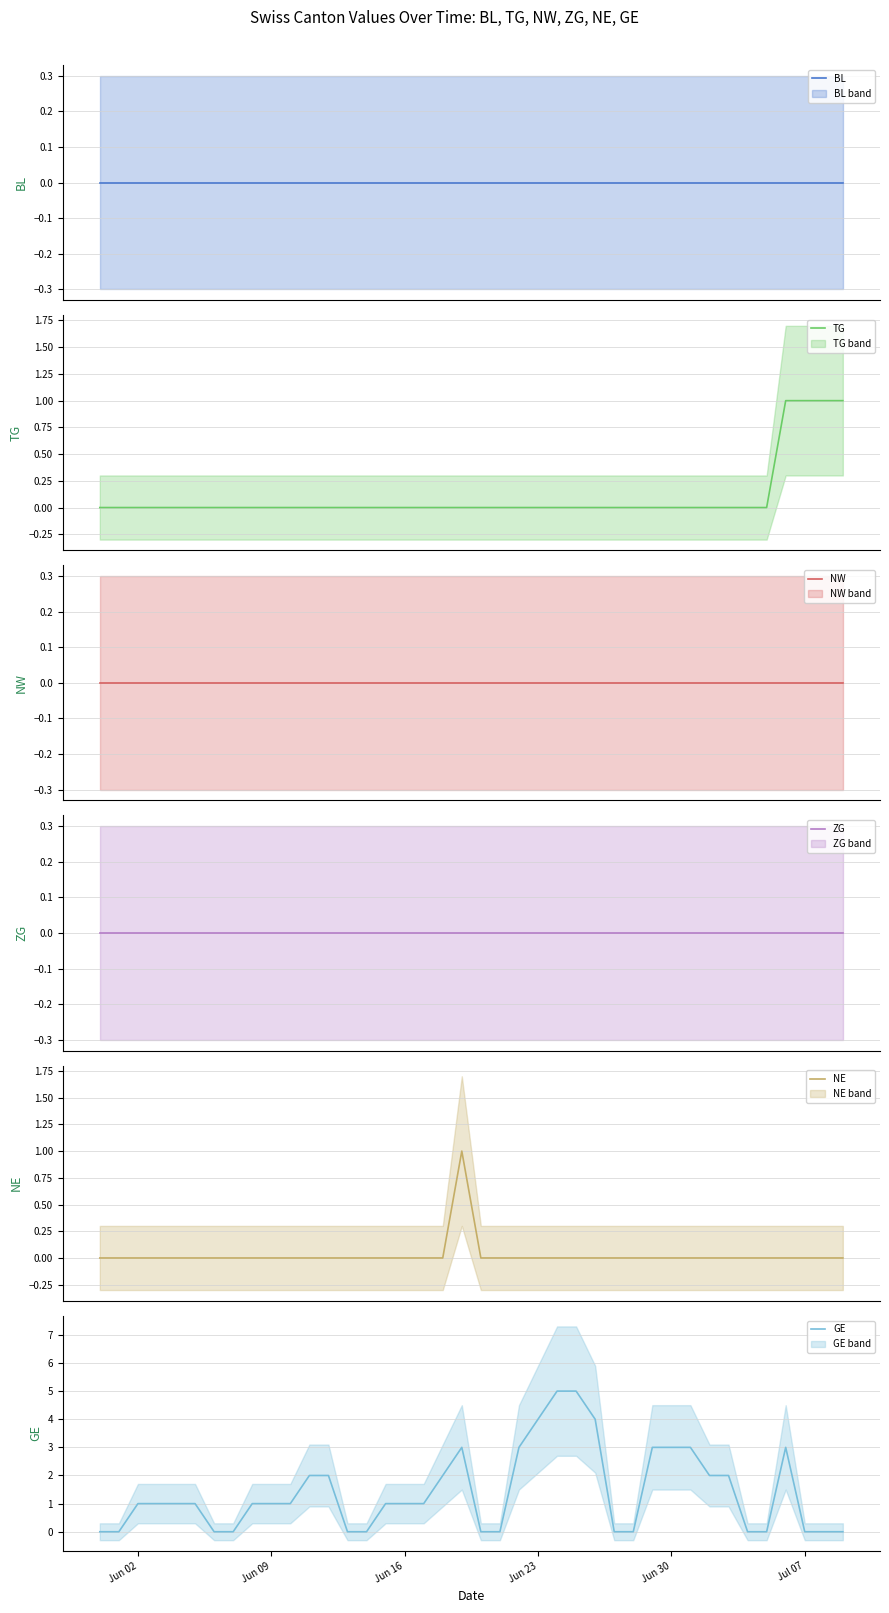

Does the chart have visible grid lines?

Yes